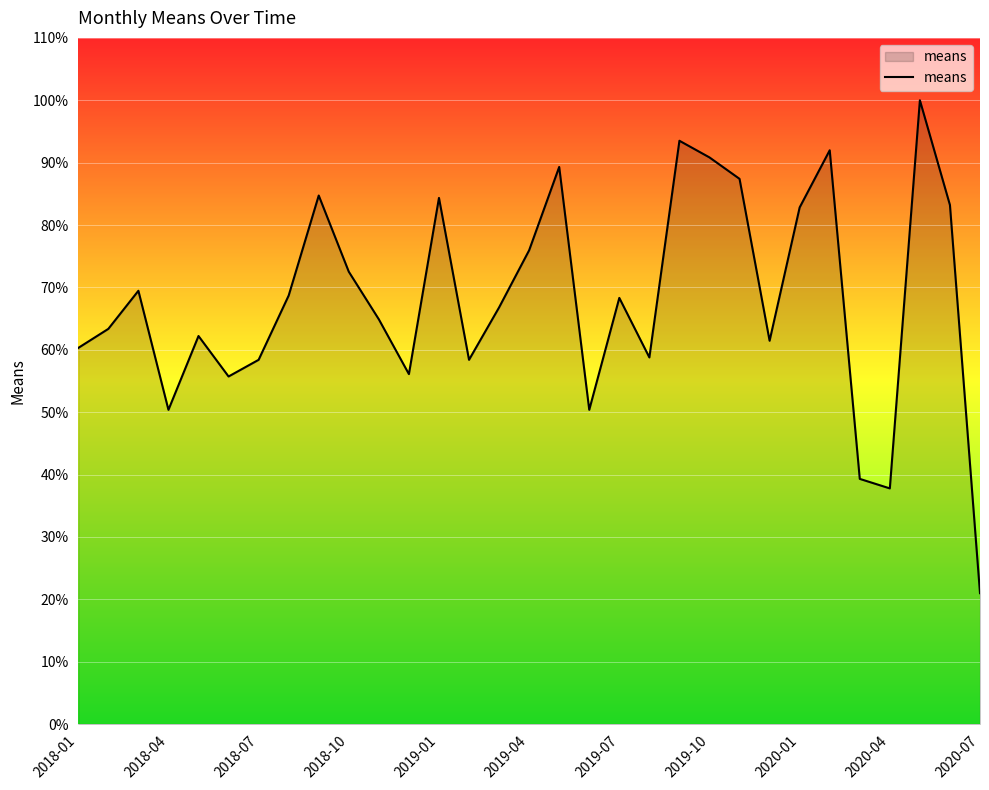

What is the sum of all values?

2108.4